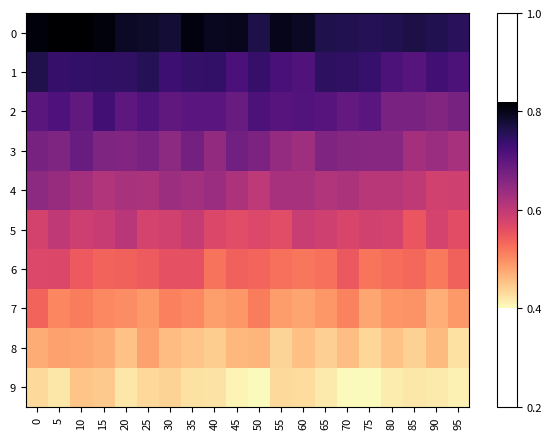

Which series changed the most between 20 and 35?

6